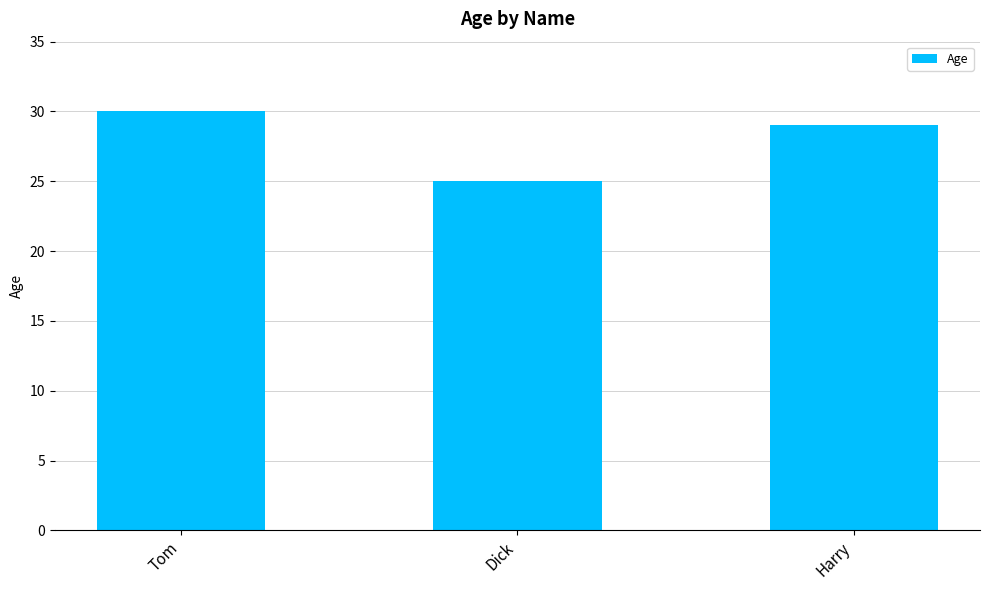

What is the label of the 3rd bar from the right?

Tom